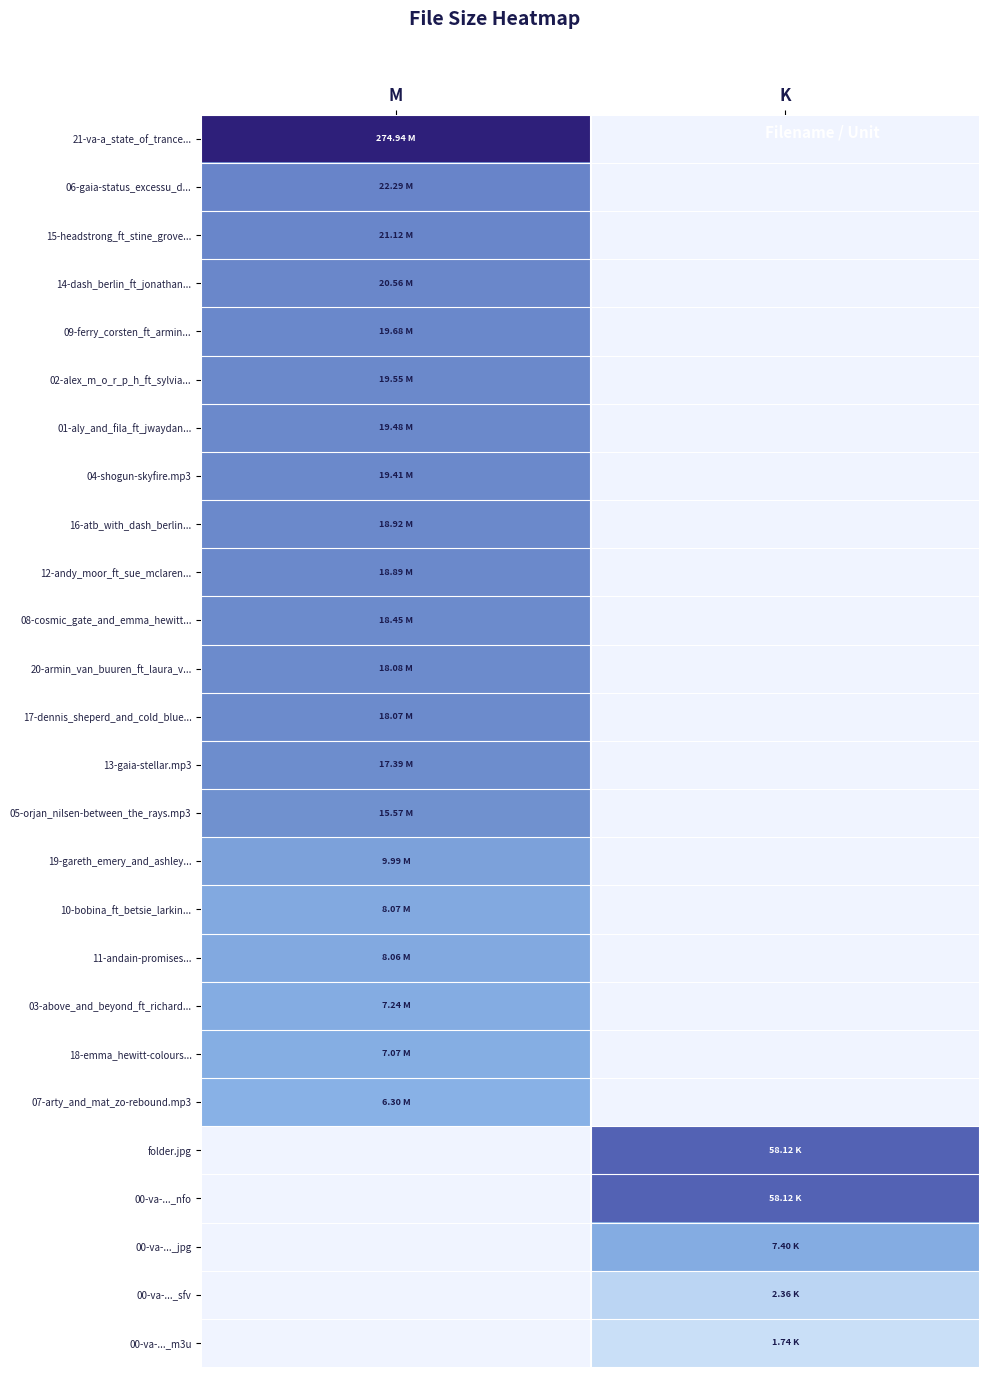

List the series in order of their peak value, highest first.

21-va-a_state_of_trance..., 06-gaia-status_excessu_d..., 15-headstrong_ft_stine_grove..., 14-dash_berlin_ft_jonathan..., 09-ferry_corsten_ft_armin..., 02-alex_m_o_r_p_h_ft_sylvia..., 01-aly_and_fila_ft_jwaydan..., 04-shogun-skyfire.mp3, 16-atb_with_dash_berlin..., 12-andy_moor_ft_sue_mclaren..., 08-cosmic_gate_and_emma_hewitt..., 20-armin_van_buuren_ft_laura_v..., 17-dennis_sheperd_and_cold_blue..., 13-gaia-stellar.mp3, 05-orjan_nilsen-between_the_rays.mp3, 19-gareth_emery_and_ashley..., 10-bobina_ft_betsie_larkin..., 11-andain-promises..., 03-above_and_beyond_ft_richard..., 18-emma_hewitt-colours..., 07-arty_and_mat_zo-rebound.mp3, folder.jpg, 00-va-..._nfo, 00-va-..._jpg, 00-va-..._sfv, 00-va-..._m3u